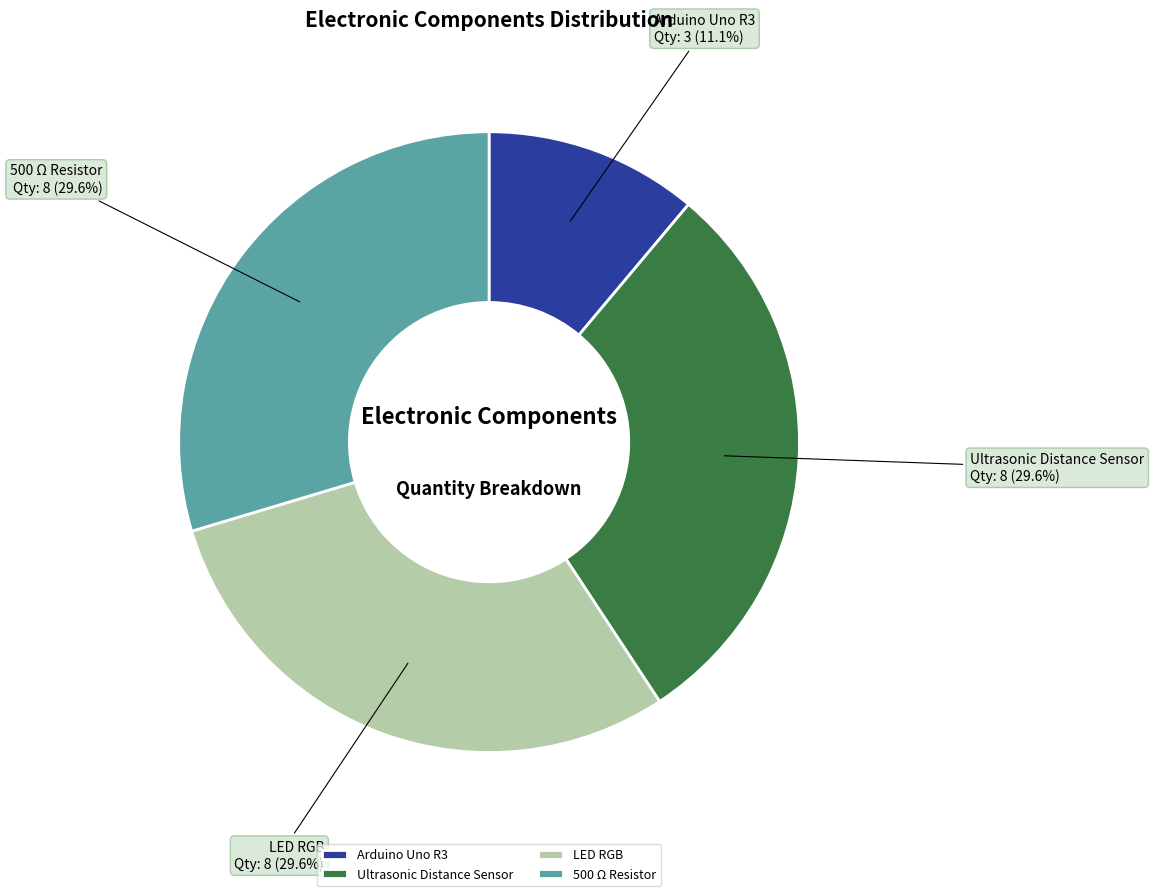

Which category has the smallest portion of the pie?

Arduino Uno R3